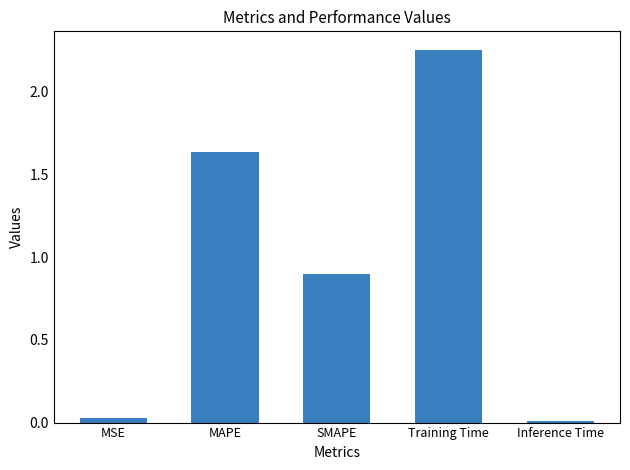

At which label is the value closest to 1?

SMAPE